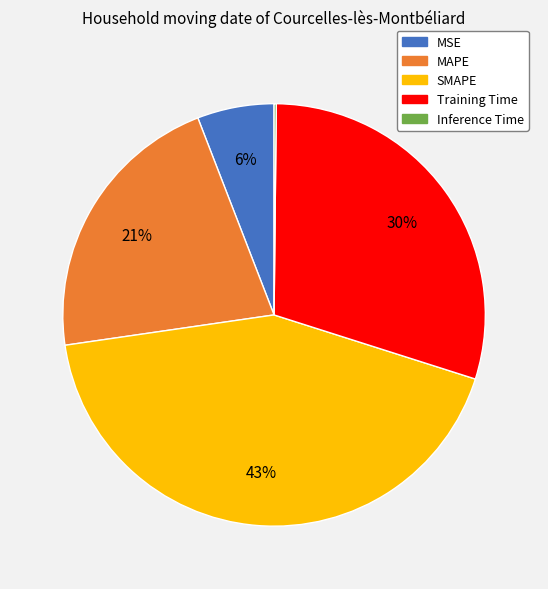

To the nearest percent, what is the difference between the largest and smallest slice percentages?

43%